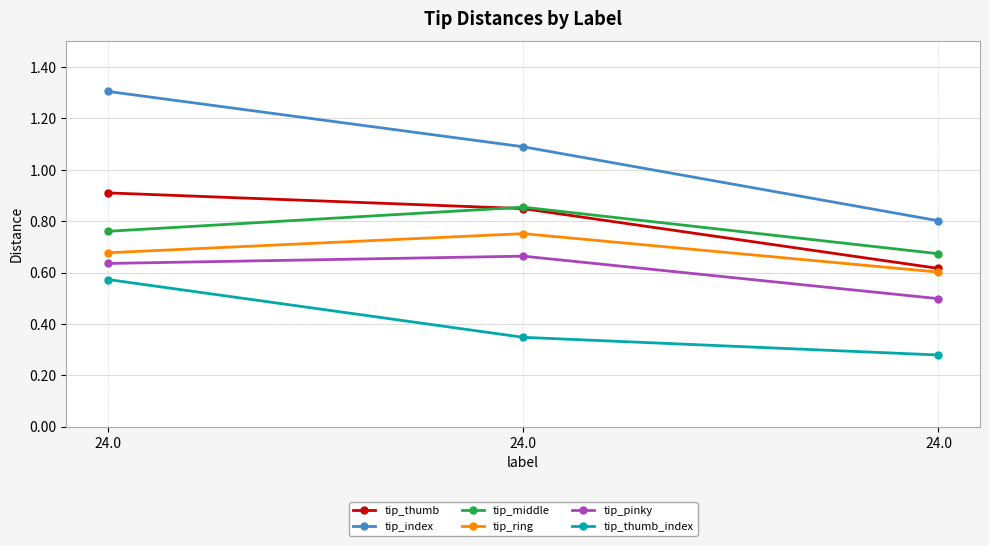

What is the sum of all tip_ring values?

2.0